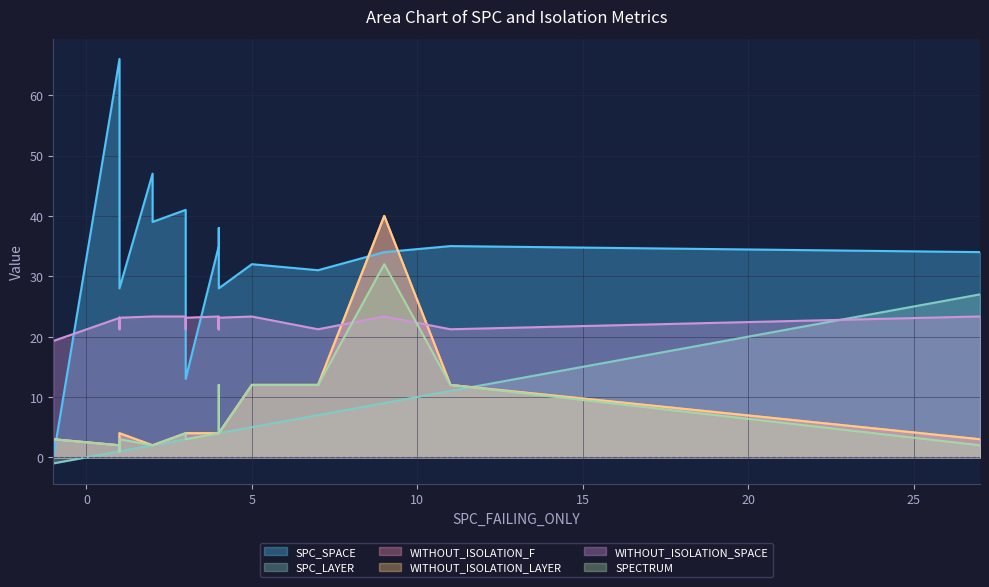

What is the value of the WITHOUT_ISOLATION_LAYER point at the 22nd from the left?

40.0